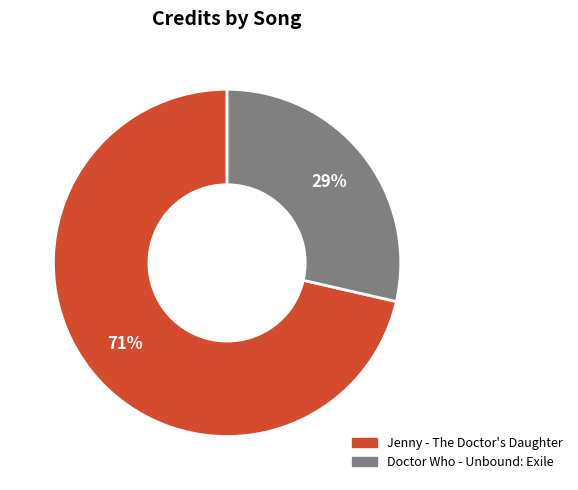

Is it true that Jenny - The Doctor's Daughter is 76% of the pie?

False